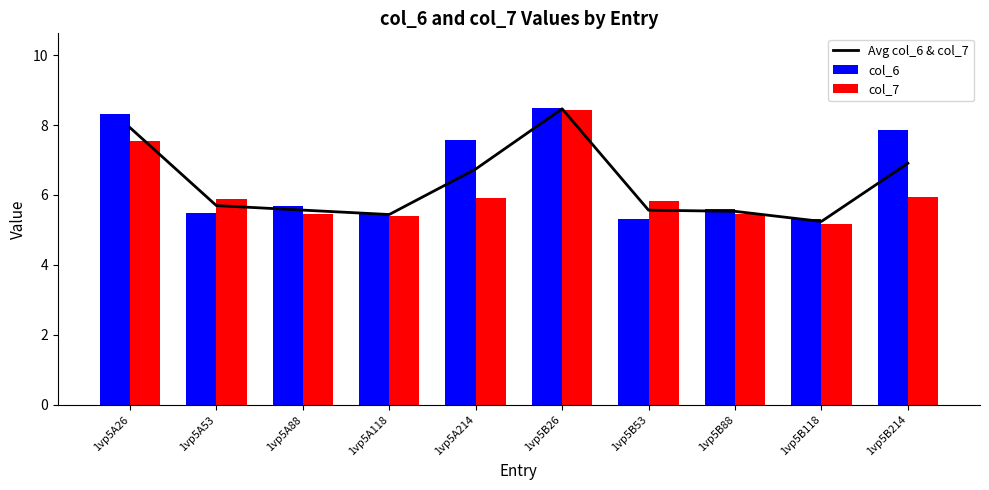

Between 1vp5A88 and 1vp5B118, which series saw the biggest shift?

col_6